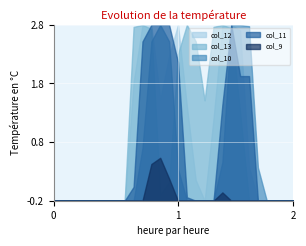

Reading left to right, extract all data points from this chart.

col_12: 0=0	1=0	2=0	3=0	4=0	5=0	6=0	7=0	8=0	9=171	10=254	11=254	12=146	13=209	14=254	15=137	16=30	17=0	18=119	19=253	20=254	21=246	22=49	23=0	24=0	25=0	26=0	27=0
col_13: 0=0	1=0	2=0	3=0	4=0	5=0	6=0	7=0	8=0	9=251	10=254	11=248	12=9	13=27	14=212	15=254	16=230	17=145	18=251	19=254	20=249	21=127	22=0	23=0	24=0	25=0	26=0	27=0
col_10: 0=0	1=0	2=0	3=0	4=0	5=0	6=0	7=0	8=0	9=0	10=76	11=230	12=254	13=230	14=46	15=0	16=0	17=0	18=0	19=56	20=254	21=254	22=252	23=48	24=0	25=0	26=0	27=0
col_11: 0=0	1=0	2=0	3=0	4=0	5=0	6=0	7=0	8=0	9=20	10=230	11=254	12=254	13=254	14=200	15=5	16=0	17=0	18=0	19=139	20=254	21=180	22=180	23=0	24=0	25=0	26=0	27=0
col_9: 0=0	1=0	2=0	3=0	4=0	5=0	6=0	7=0	8=0	9=0	10=0	11=53	12=62	13=32	14=0	15=0	16=0	17=0	18=0	19=12	20=0	21=0	22=0	23=0	24=0	25=0	26=0	27=0